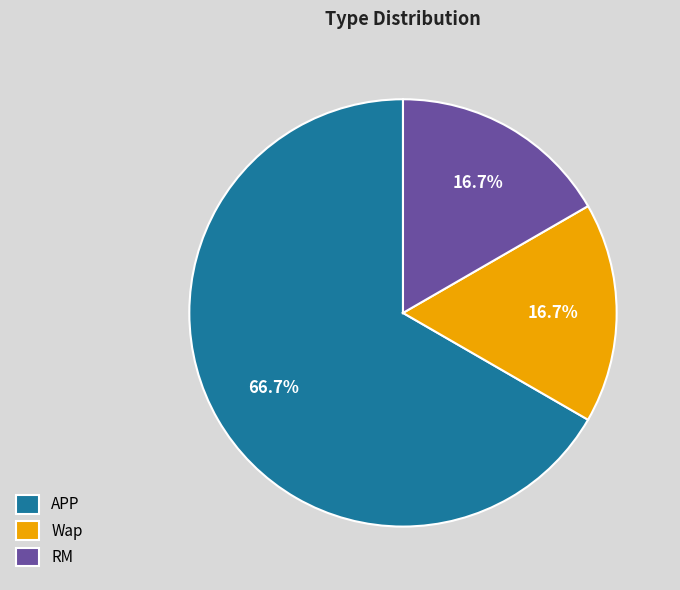

What portion of the pie excludes Wap?

83.3%